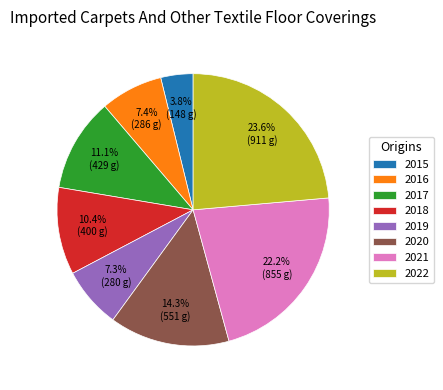

What is the largest slice in the pie chart?

2022